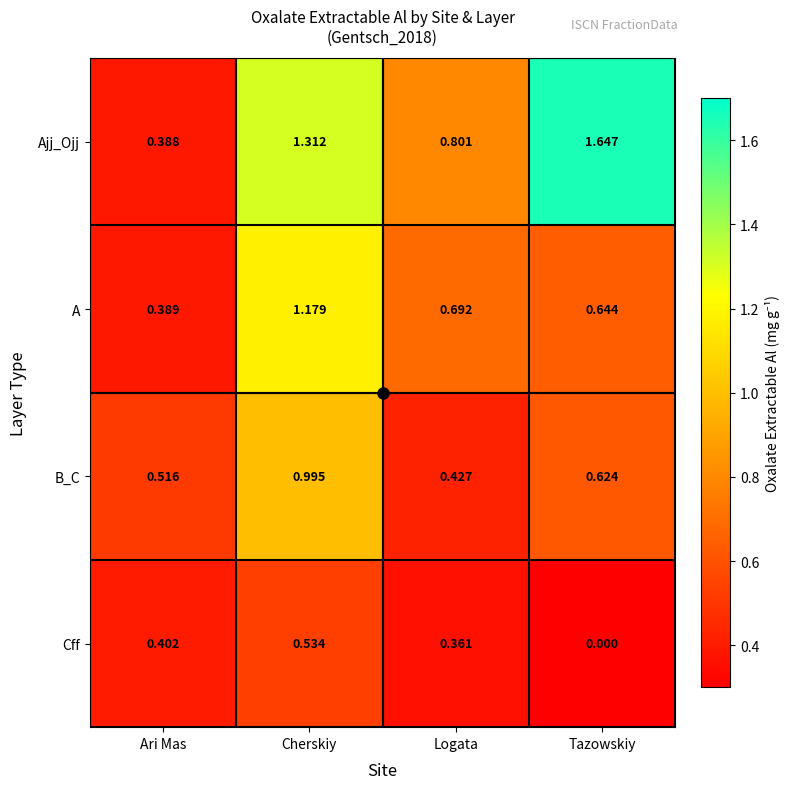

Is the value of Cff at Logata greater than the value of Ajj_Ojj at Ari Mas?

No